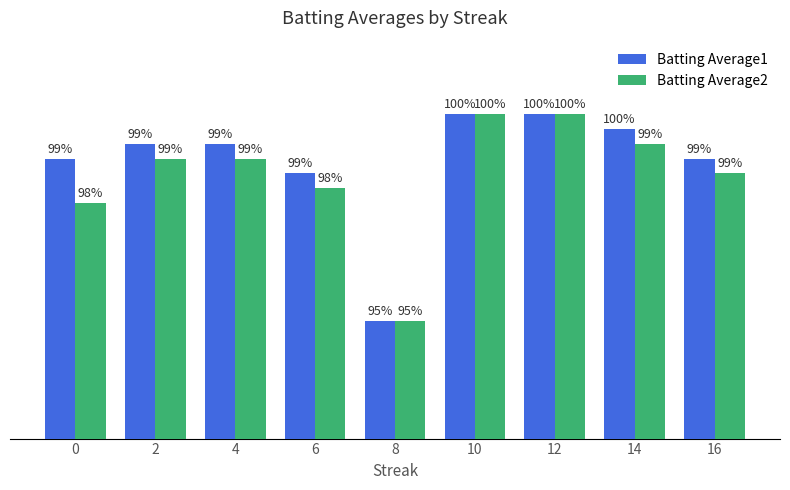

List the series in order of their peak value, lowest first.

Batting Average1, Batting Average2